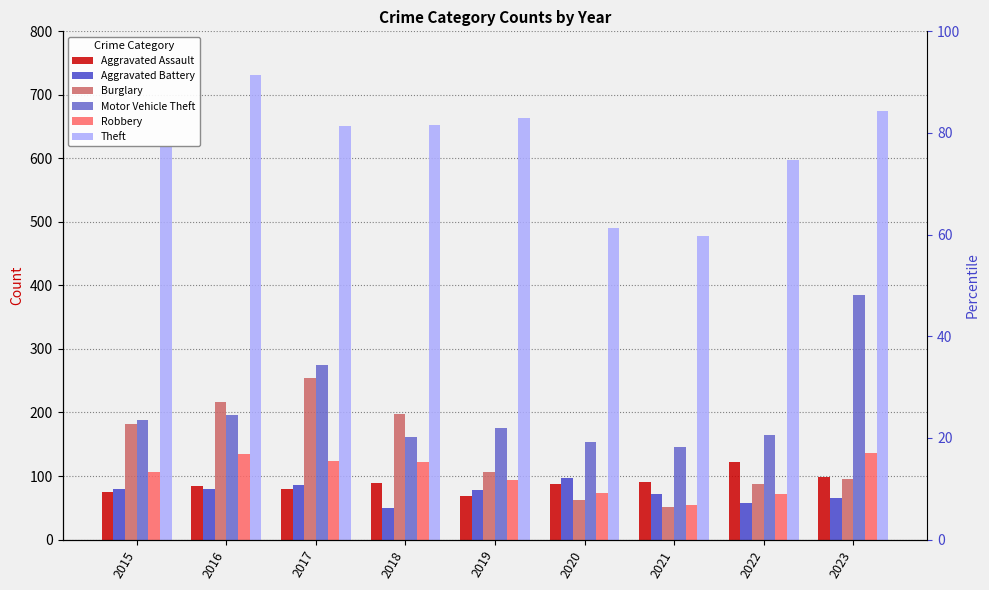

At 2018, list the series in order from smallest to largest.

Aggravated Battery, Aggravated Assault, Robbery, Motor Vehicle Theft, Burglary, Theft